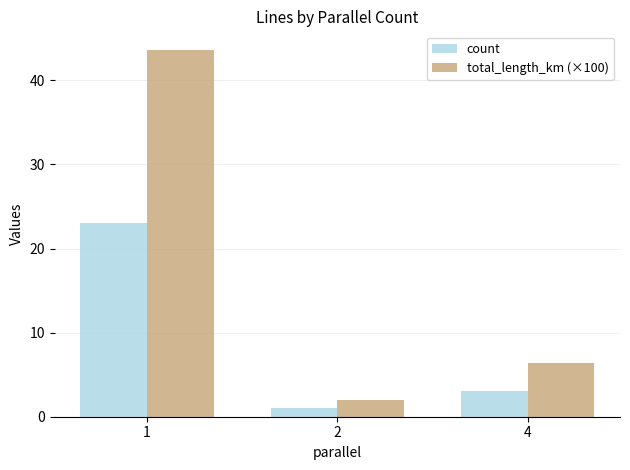

At which label does total_length_km (×100) reach its peak?

1